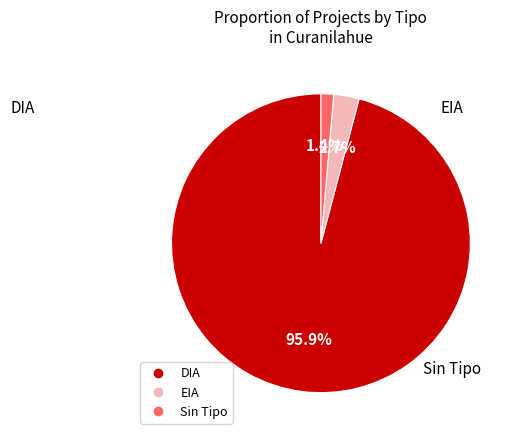

Is there a majority slice in this chart?

Yes